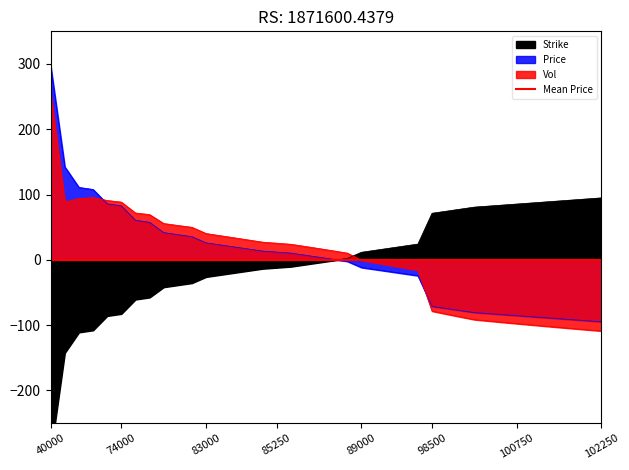

Read the Vol value at 83000.

40.4